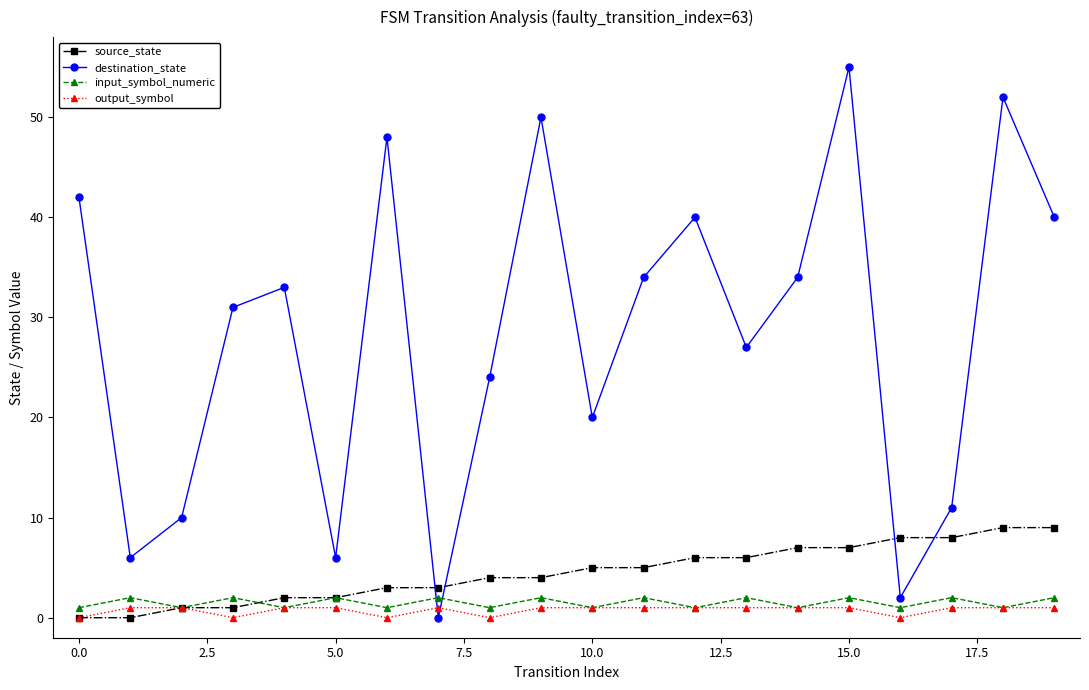

What is the value of the destination_state point at the 19th from the left?

52